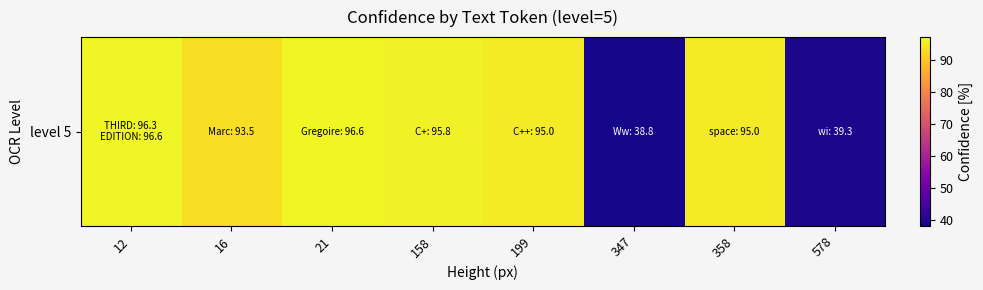

Approximately how many times larger is the value at 158 compared to 12?

1.0